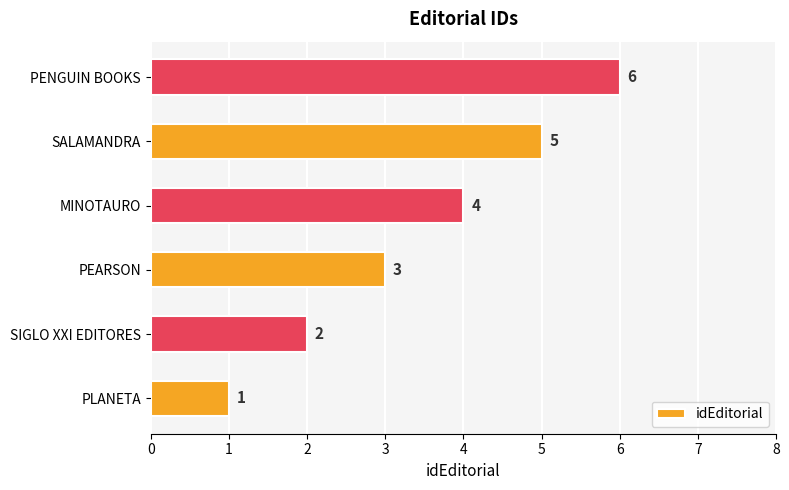

What is the difference between the maximum and minimum values?

5